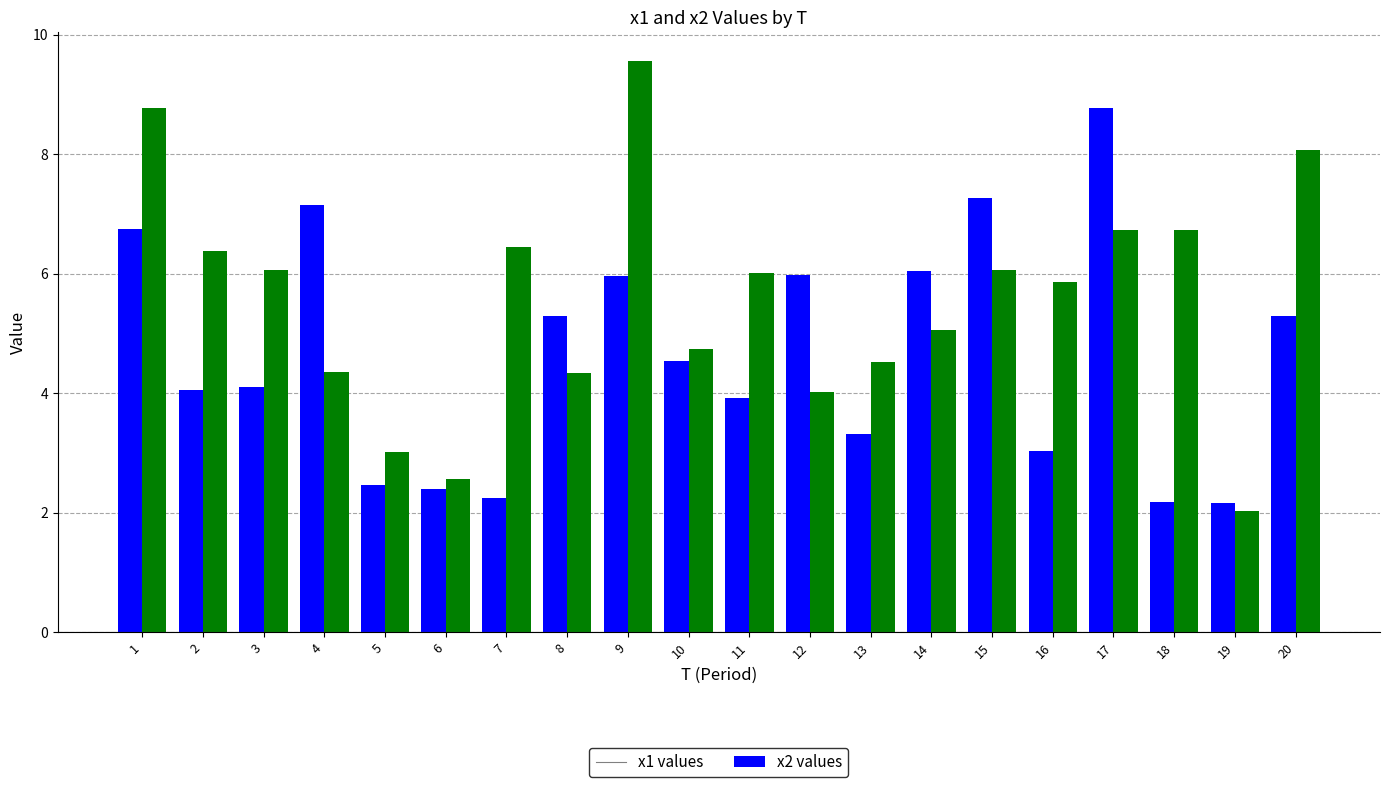

Does the chart contain stacked bars?

No